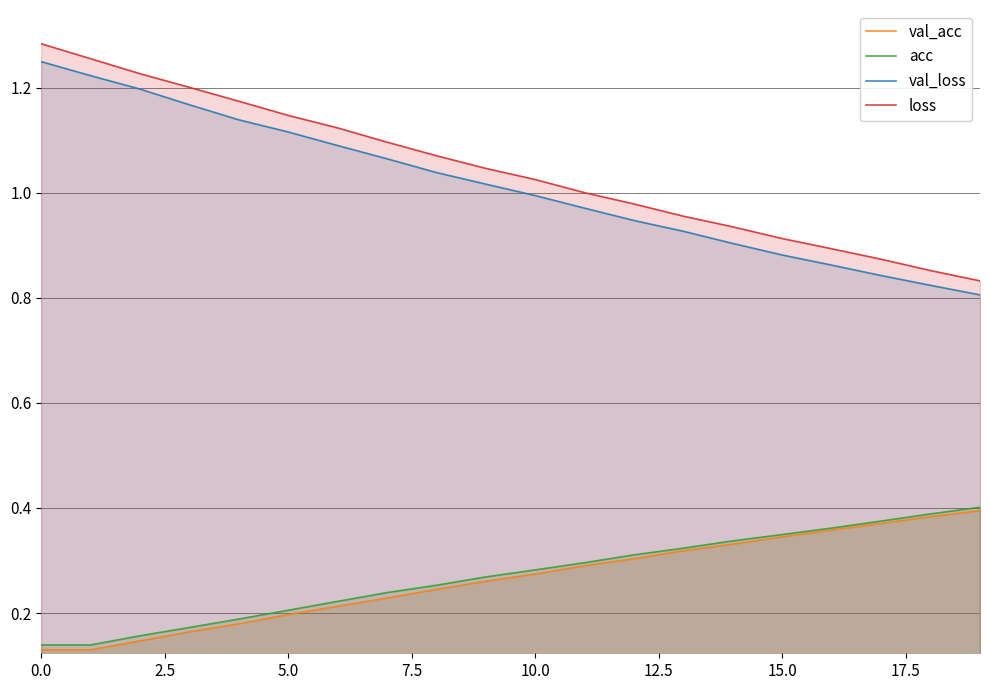

The value of val_acc at 10 is 0.3. True or false?

True